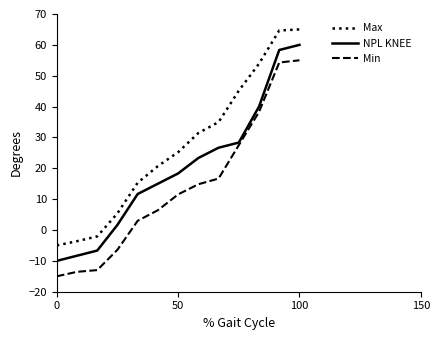

Which series has the largest total across all categories?

Max